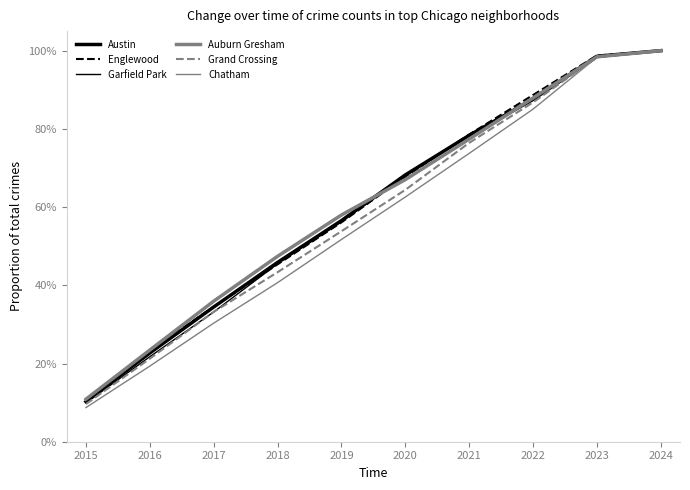

Does the chart have visible grid lines?

No